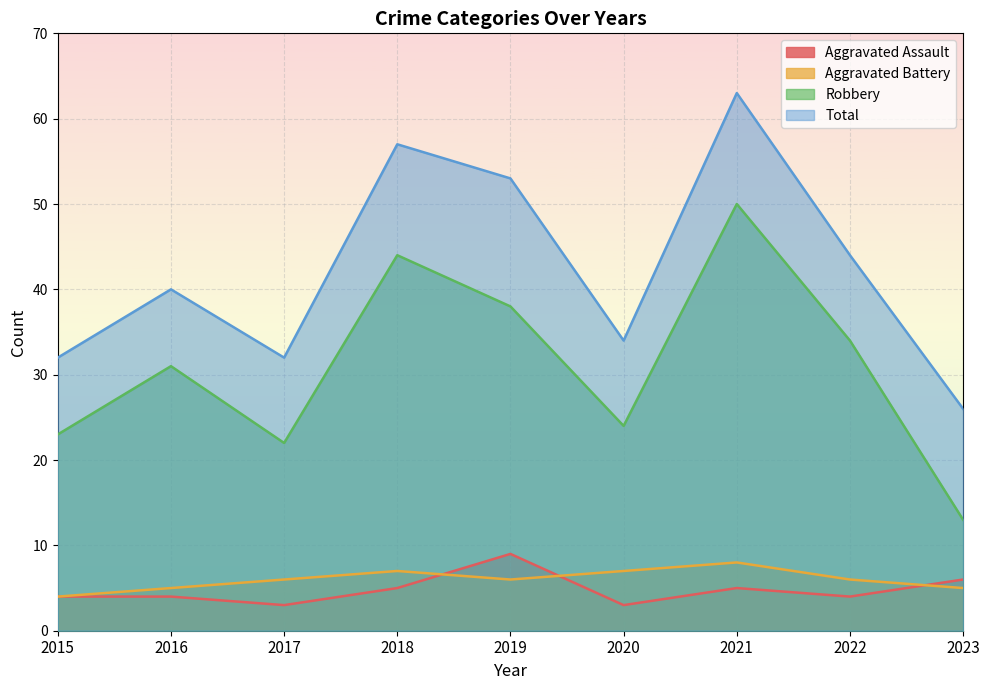

Reading left to right, transcribe all the data shown in this chart.

Aggravated Assault: 2015=4	2016=4	2017=3	2018=5	2019=9	2020=3	2021=5	2022=4	2023=6
Aggravated Battery: 2015=4	2016=5	2017=6	2018=7	2019=6	2020=7	2021=8	2022=6	2023=5
Robbery: 2015=23	2016=31	2017=22	2018=44	2019=38	2020=24	2021=50	2022=34	2023=13
Total: 2015=32	2016=40	2017=32	2018=57	2019=53	2020=34	2021=63	2022=44	2023=26